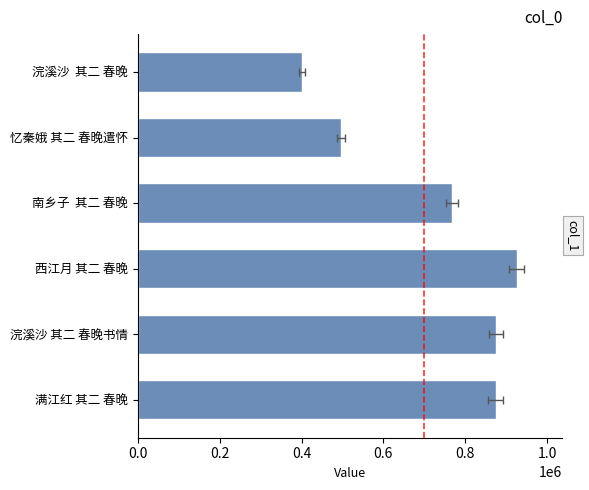

What is the value of the 4th bar from the left?

767889